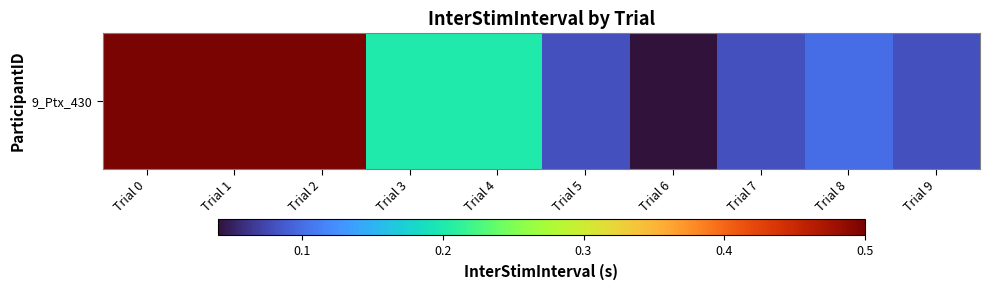

Which label corresponds to the largest value in the chart?

Trial 0